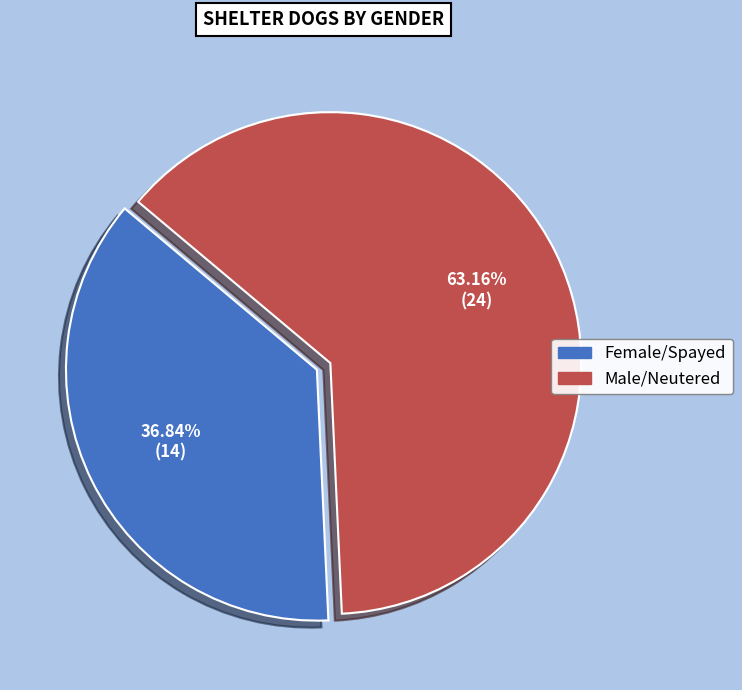

To the nearest percent, what is the combined percentage of Female/Spayed and Male/Neutered?

100%